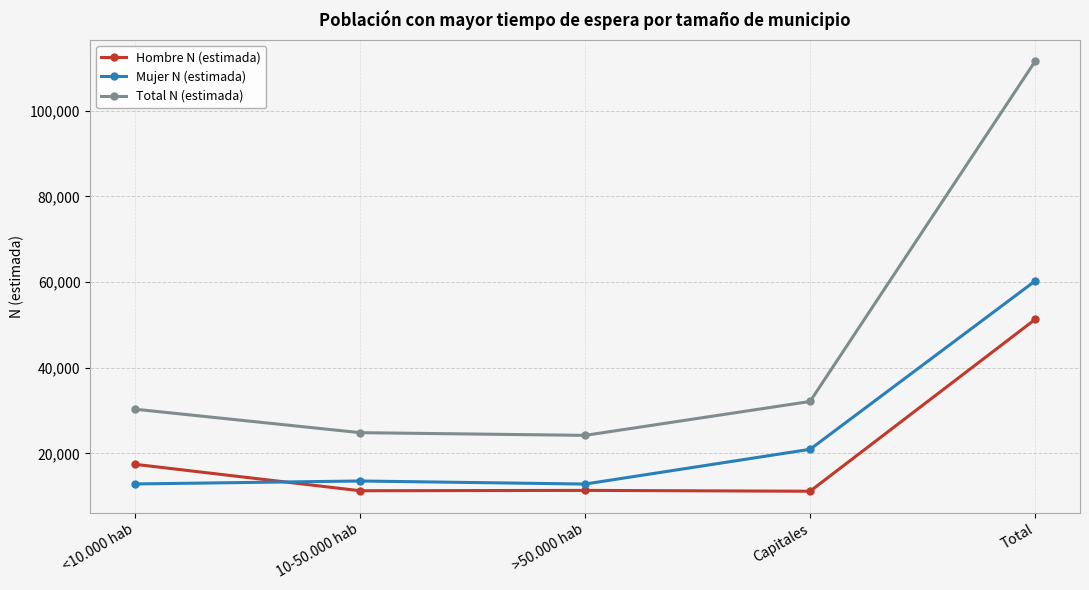

How many values in the Total N (estimada) series are below 30324?

2